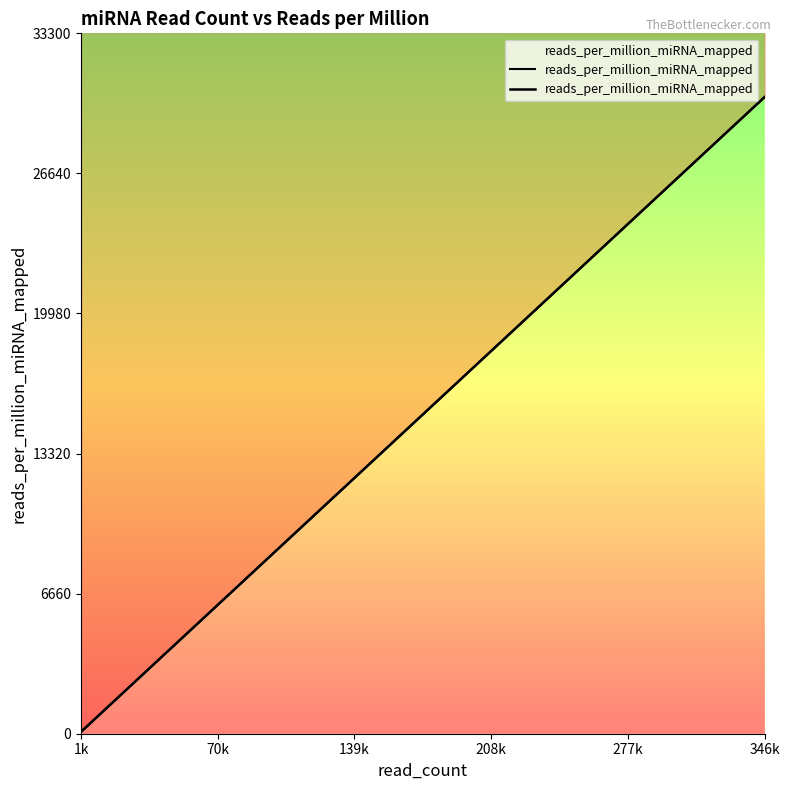

How many values are below 8514?

10